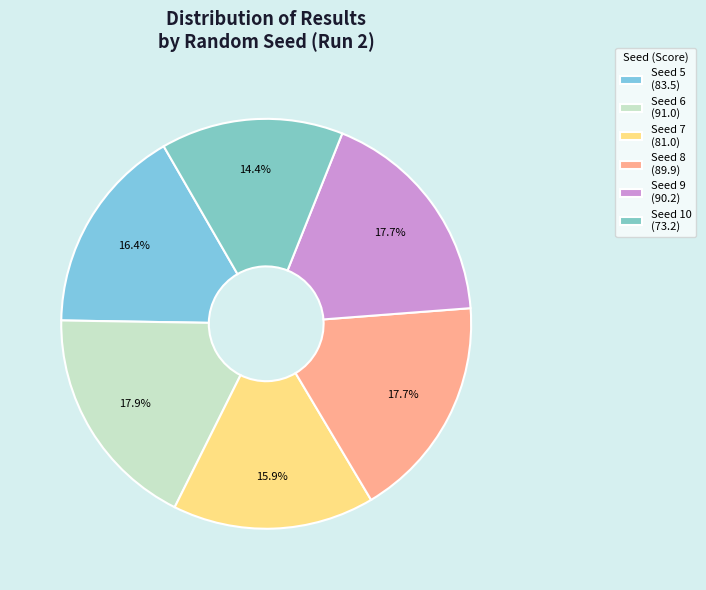

What is the change in value from Seed 8 to Seed 9?

+0.3